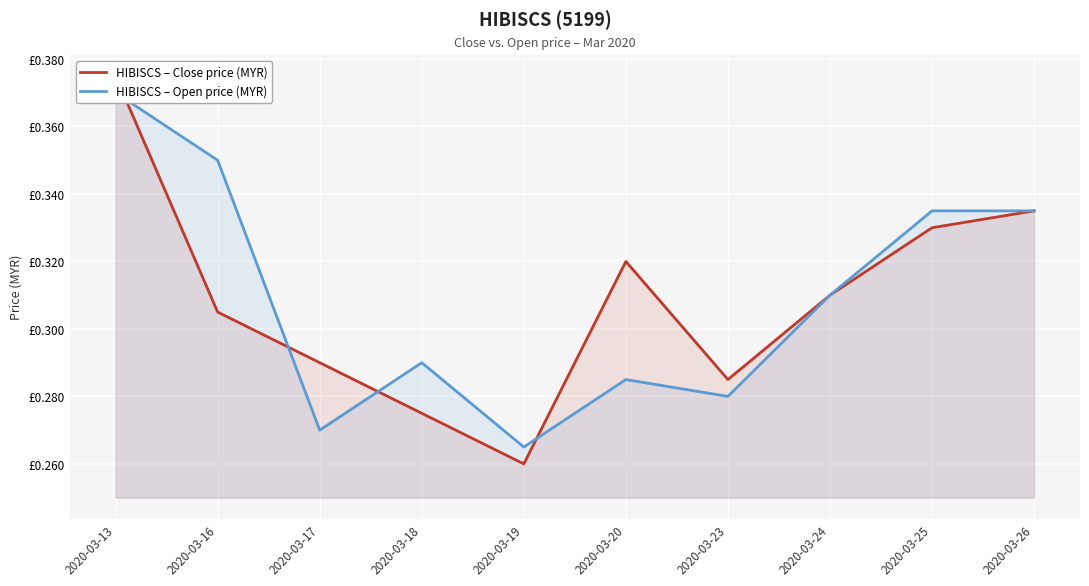

At which category does HIBISCS – Close price (MYR) reach its first local valley?

2020-03-19